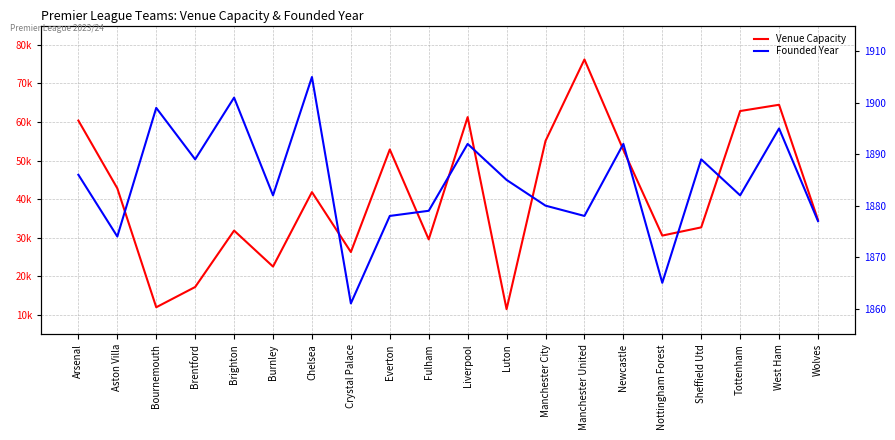

Reading left to right, extract all data points from this chart.

Venue Capacity: 60383	42824	12000	17250	31872	22546	41841	26309	52888	29589	61276	11500	55097	76212	52758	30576	32702	62850	64472	34624
Founded Year: 1886	1874	1899	1889	1901	1882	1905	1861	1878	1879	1892	1885	1880	1878	1892	1865	1889	1882	1895	1877